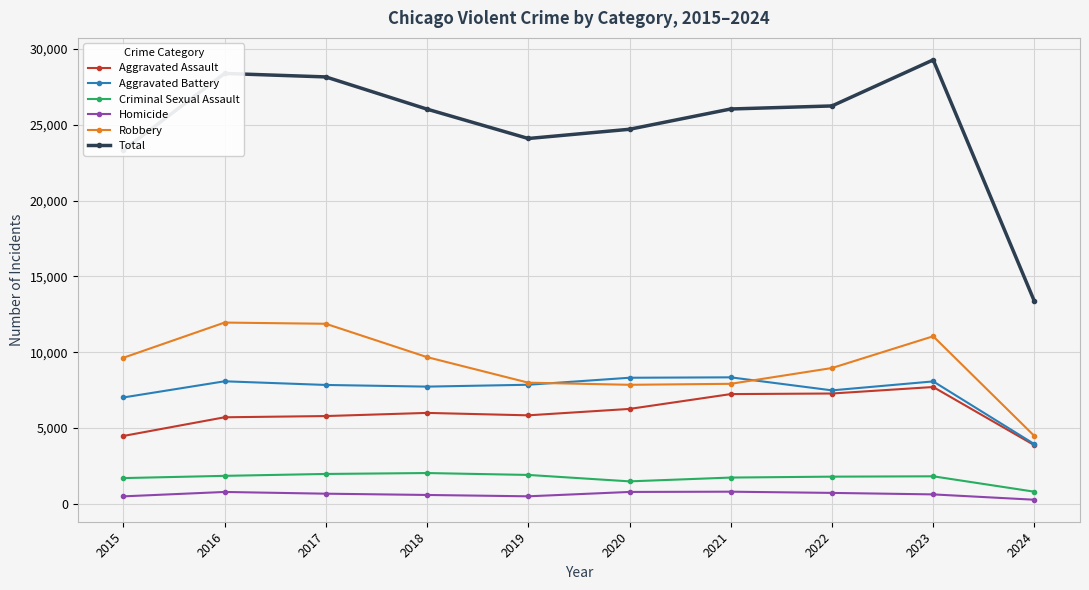

Which series changed the most between 2021 and 2023?

Total